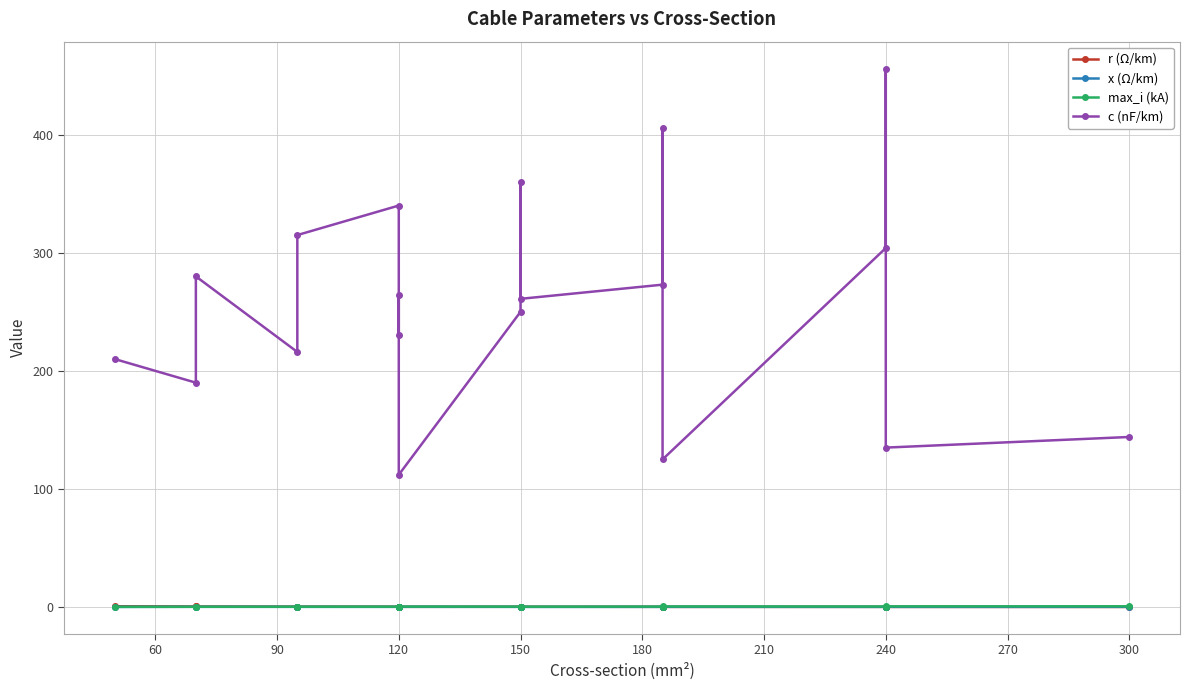

How many data points in c (nF/km) are above 261?

9